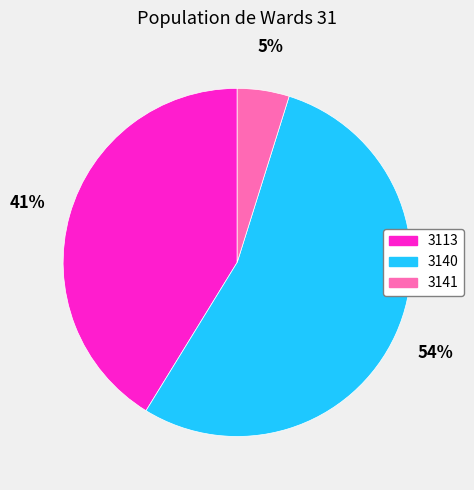

To the nearest percent, what portion does 3113 represent?

41%